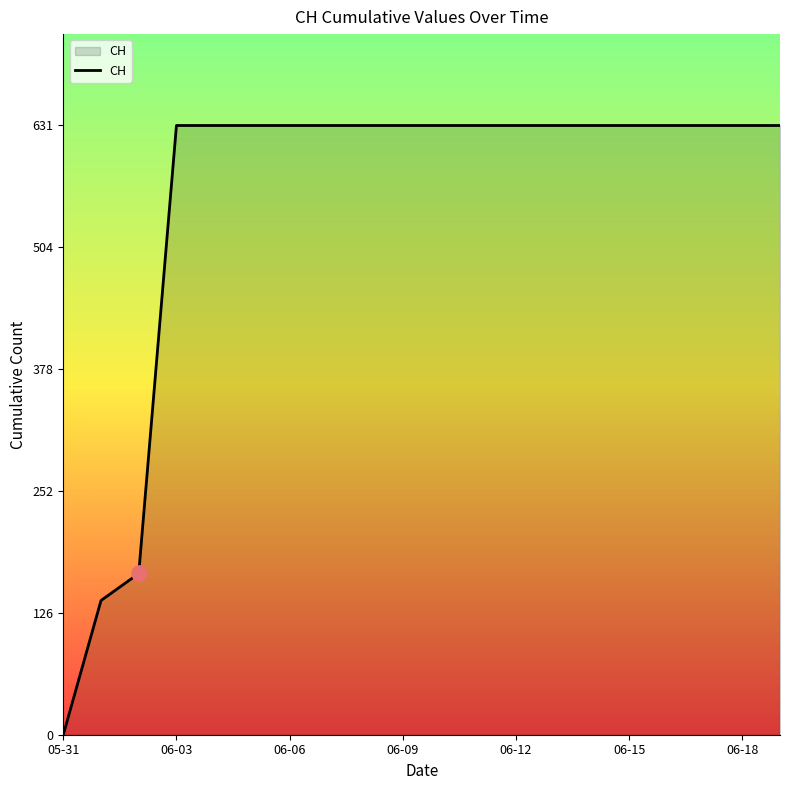

What is the maximum value shown in the chart?

631